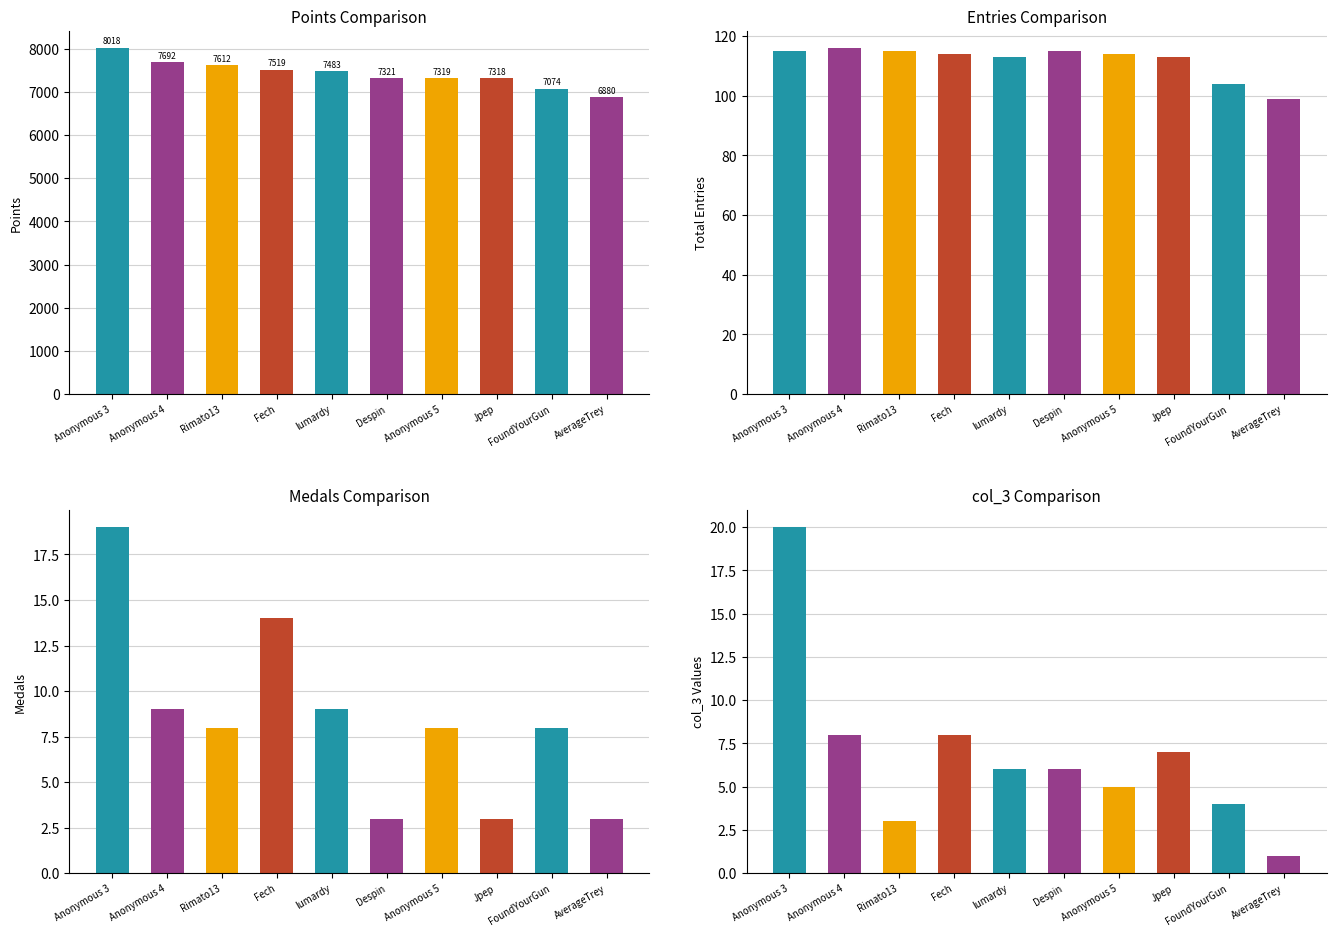

What is the label of the 4th bar from the left?

Fech